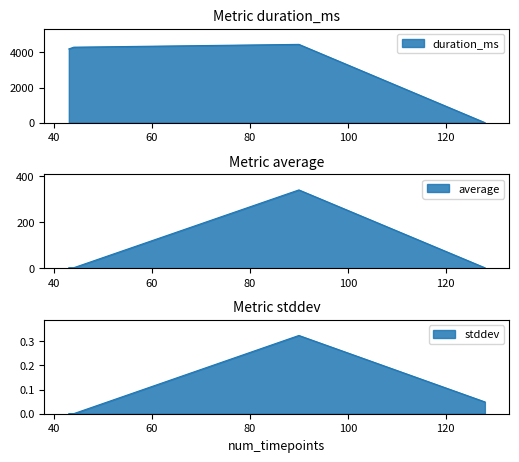

How many interior local peaks does the average series have?

1